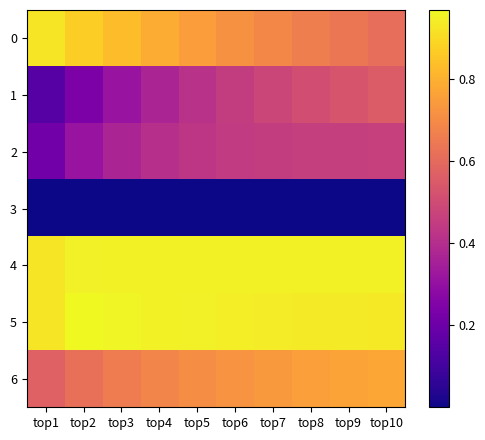

How many data points does each series have?

10